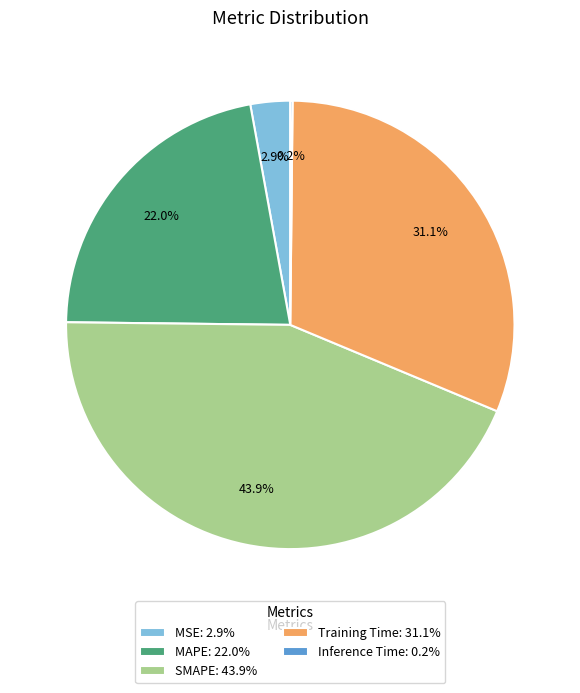

To the nearest percent, what percentage of the pie is MSE?

3%